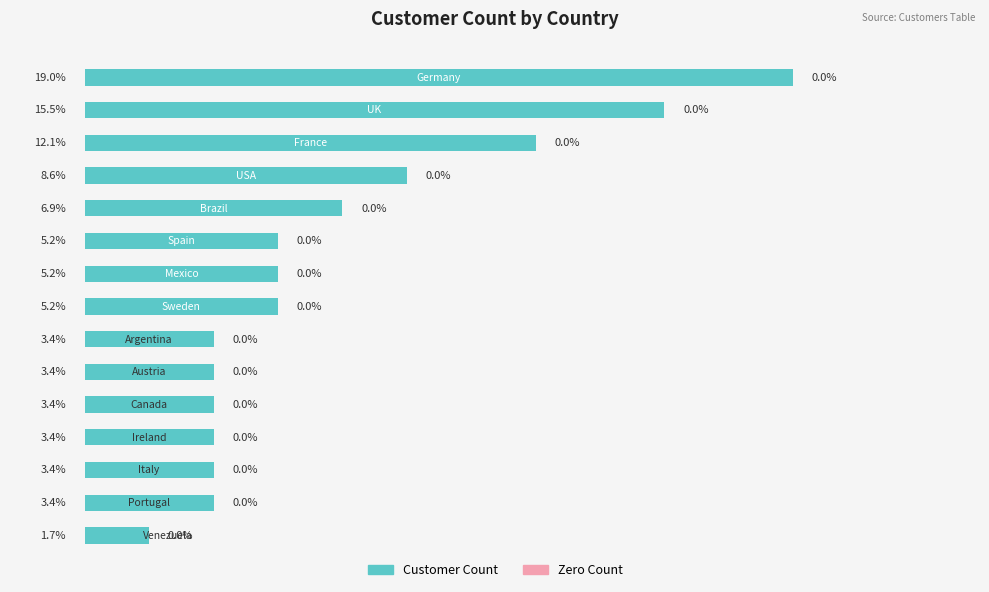

Are the bars horizontal?

Yes